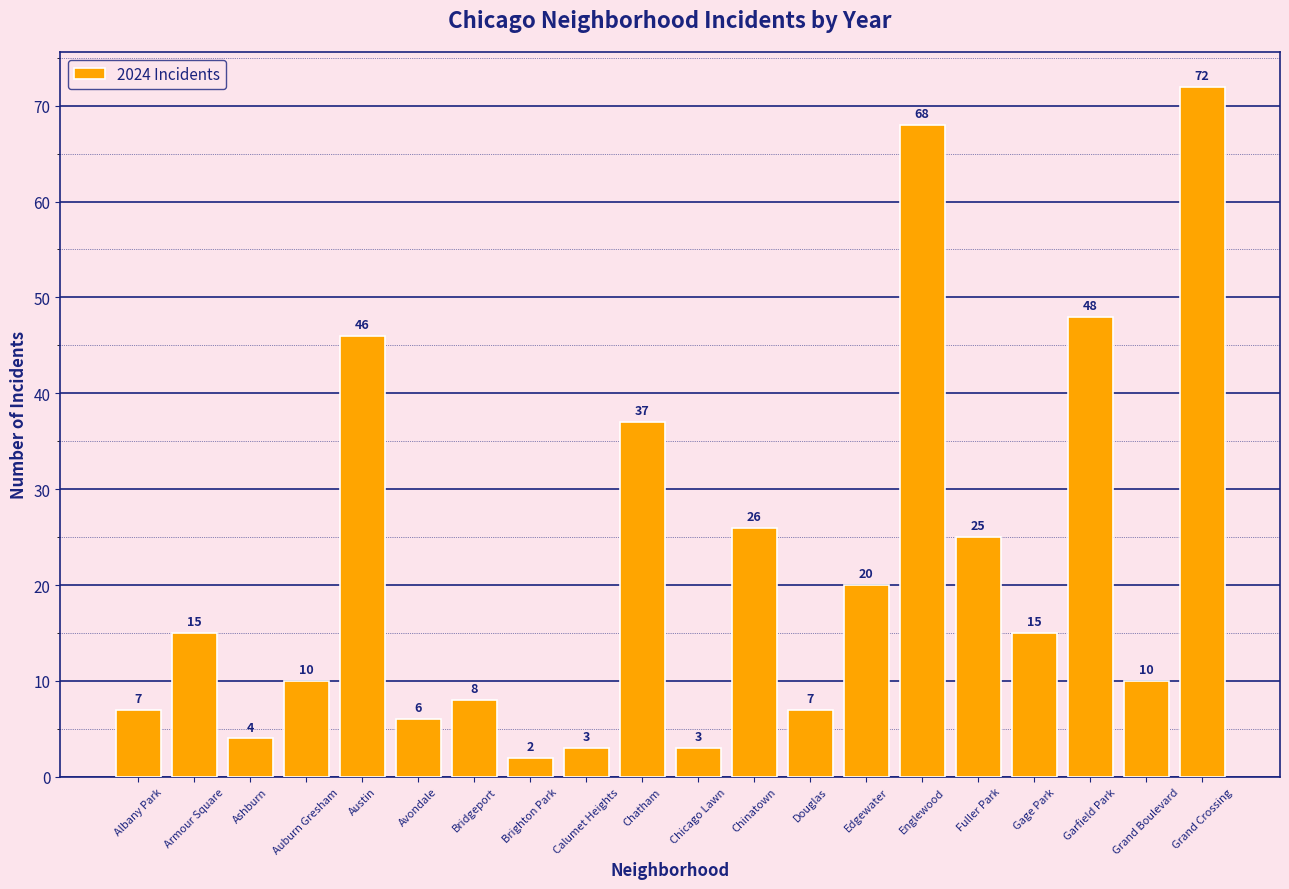

Which label corresponds to the smallest value in the chart?

Brighton Park